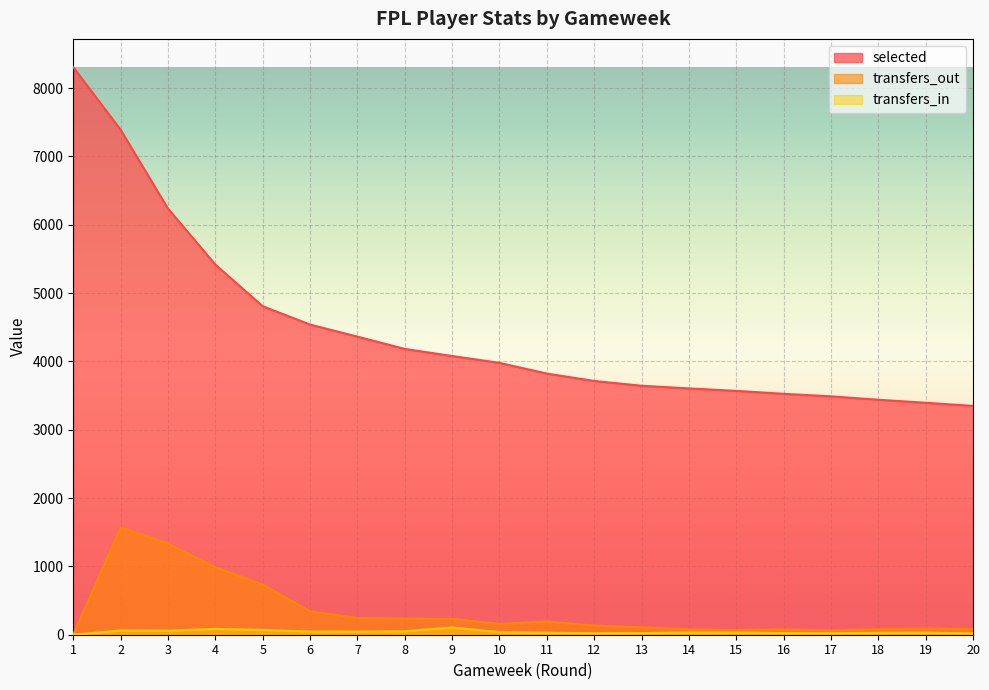

At which category does transfers_in reach its first local peak?

2